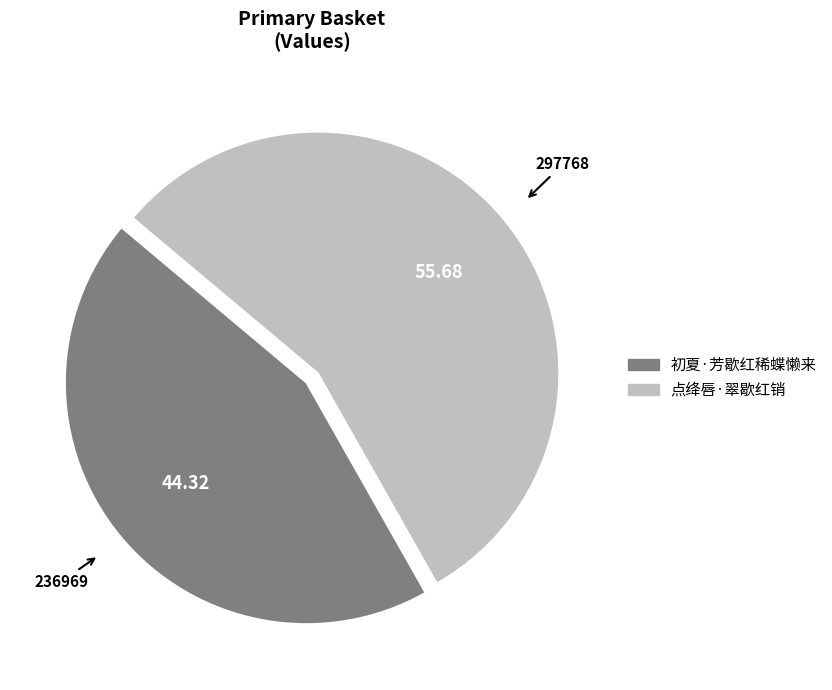

Is it true that 初夏·芳歇红稀蝶懒来 is 44% of the pie?

True